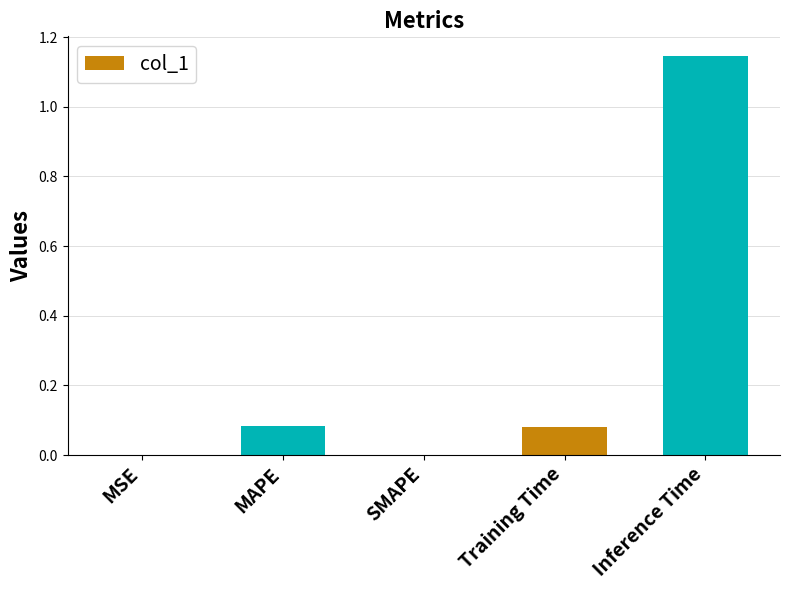

What is the change in value from SMAPE to Training Time?

+0.1